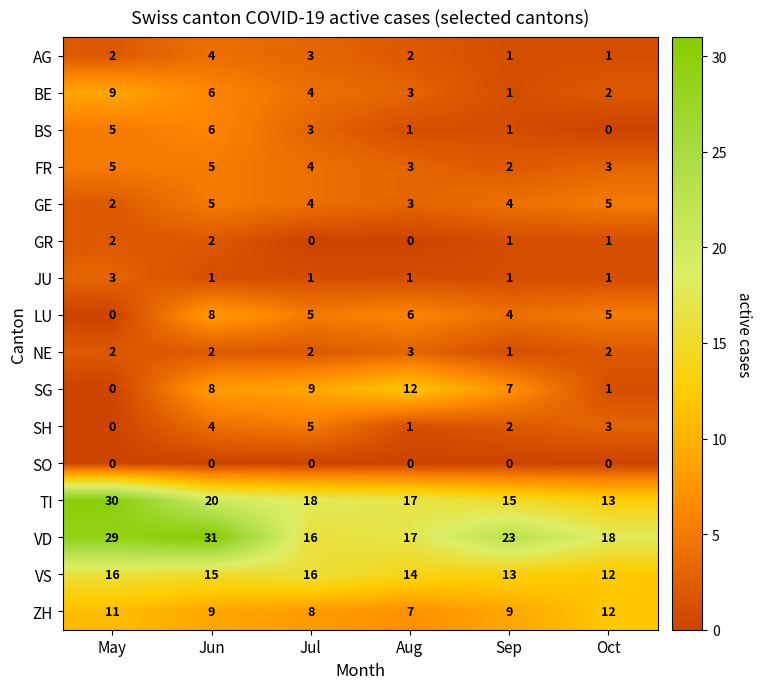

What is the total value across all series at Aug?

90